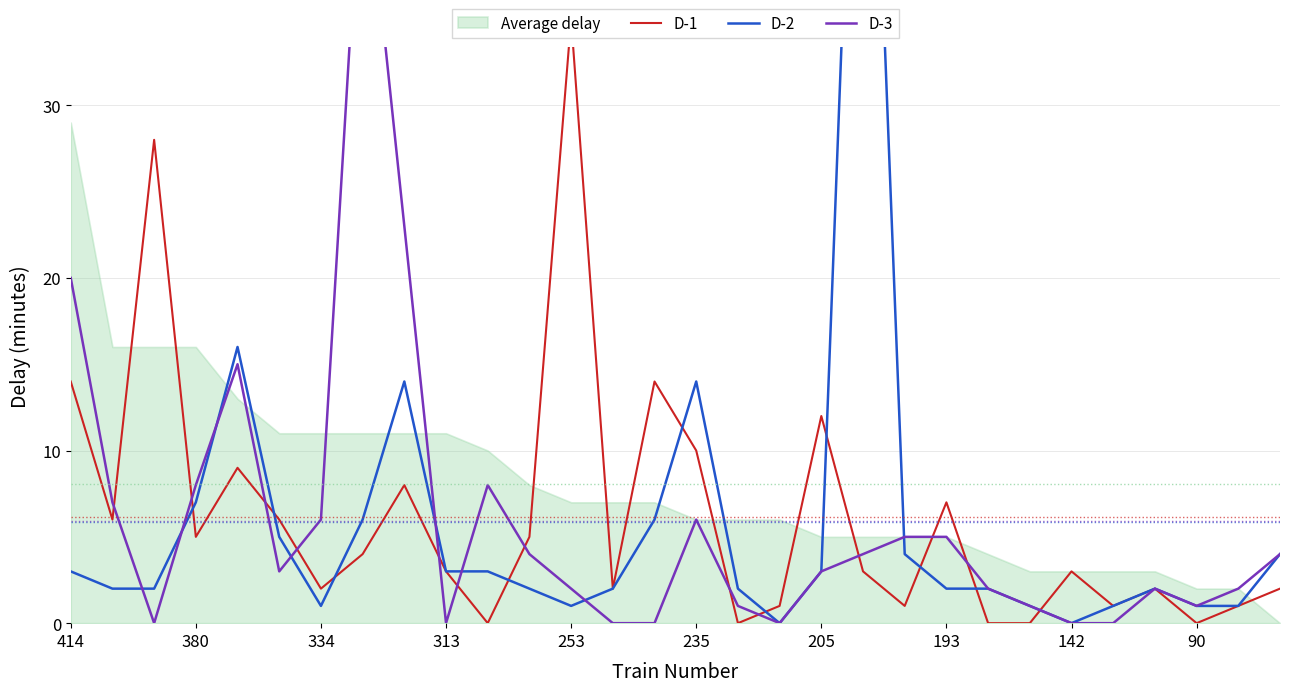

Reading right to left, what are all the values shown in this chart?

D-1: 2	1	0	2	1	3	0	0	7	1	3	12	1	0	10	14	2	35	5	0	3	8	4	2	6	9	5	28	6	14
D-2: 4	1	1	2	1	0	1	2	2	4	66	3	0	2	14	6	2	1	2	3	3	14	6	1	5	16	7	2	2	3
D-3: 4	2	1	2	0	0	1	2	5	5	4	3	0	1	6	0	0	2	4	8	0	23	46	6	3	15	8	0	7	20